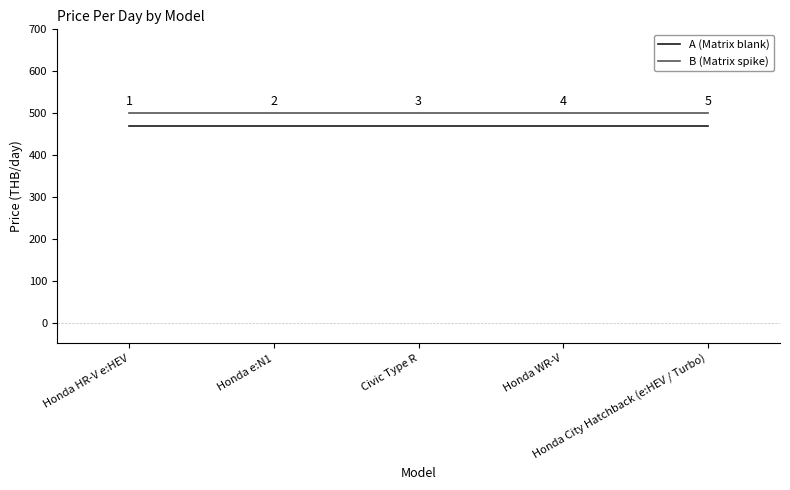

True or false: A (Matrix blank) and B (Matrix spike) intersect in this chart.

False